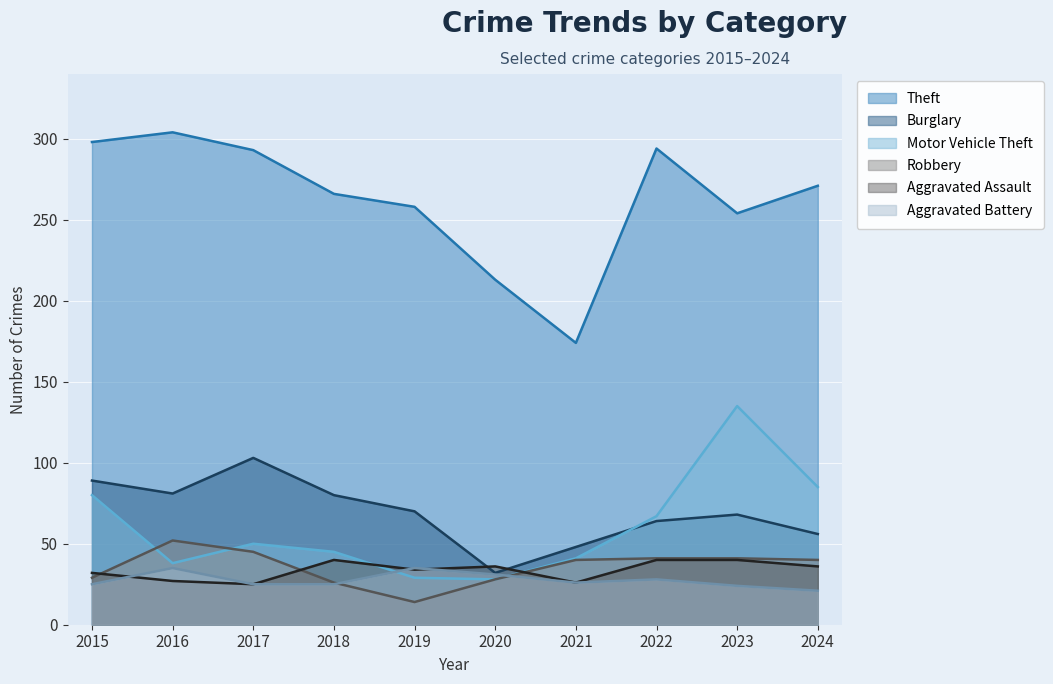

Where is the first local maximum for Aggravated Assault?

2018